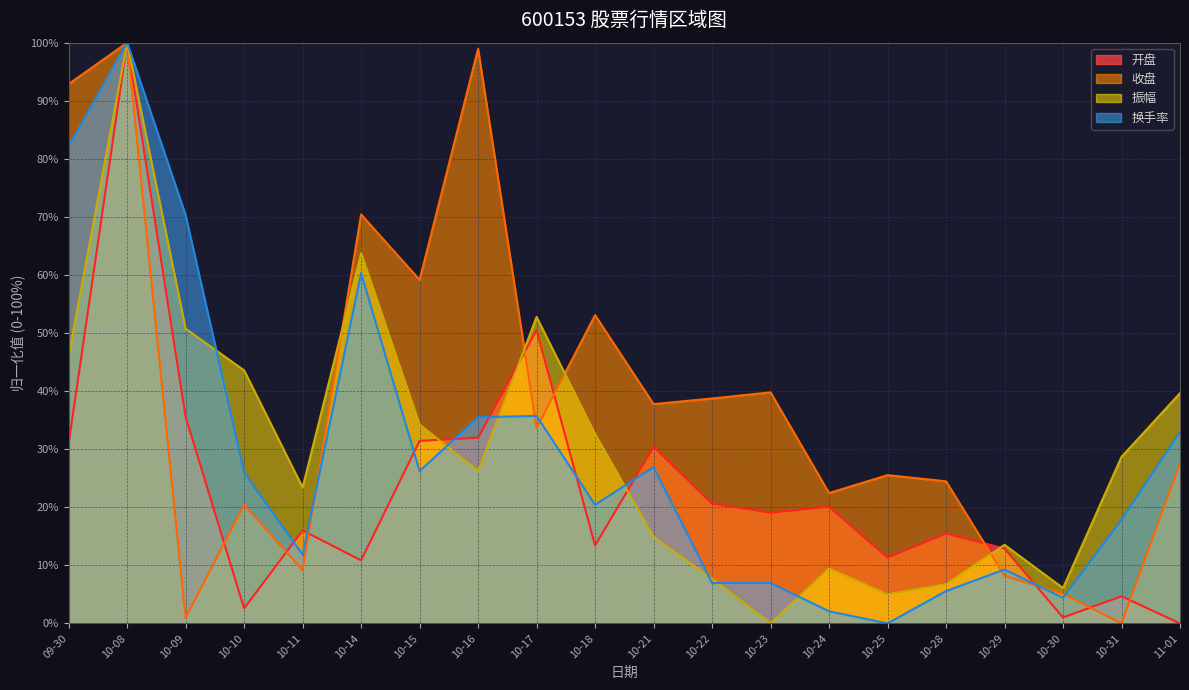

What is the maximum value for 开盘?

100.0